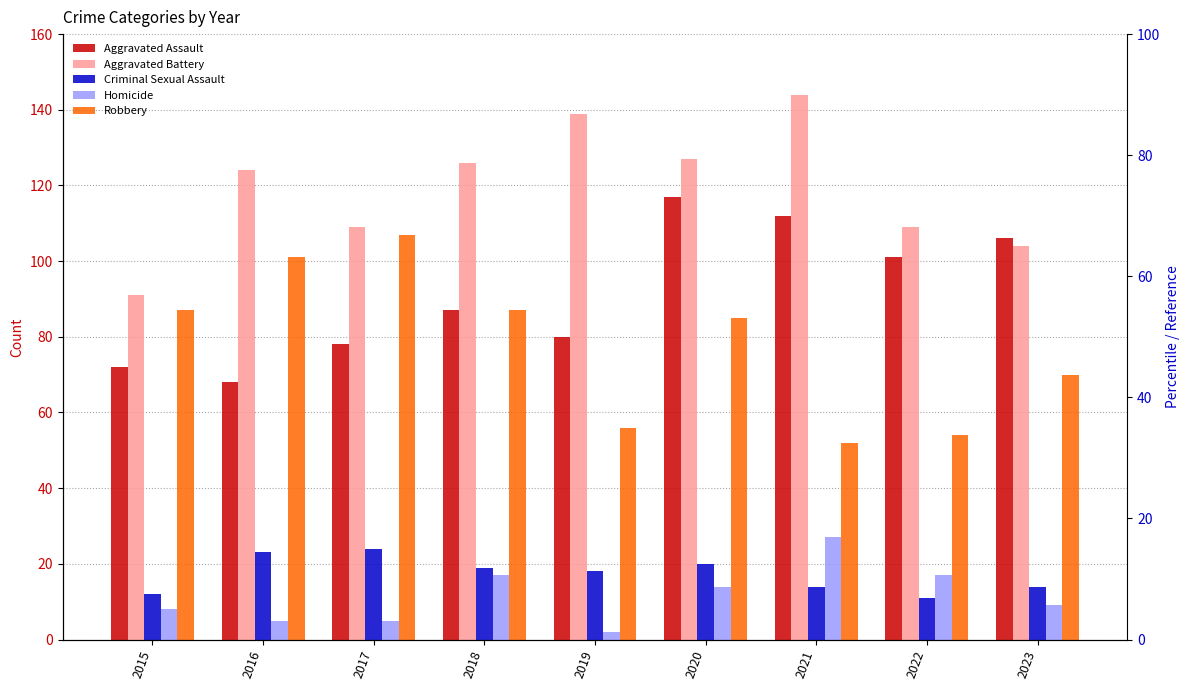

Rank the categories by Aggravated Battery value from highest to lowest.

2021, 2019, 2020, 2018, 2016, 2017, 2022, 2023, 2015